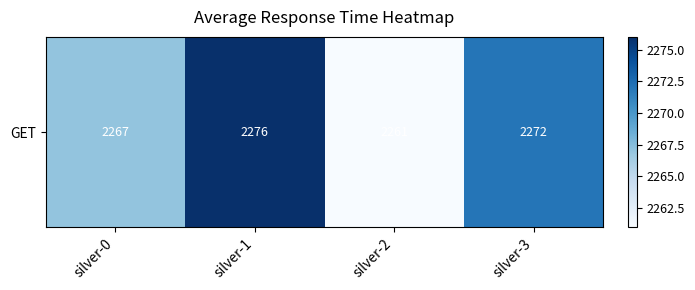

Between silver-0 and silver-3, which is larger?

silver-3